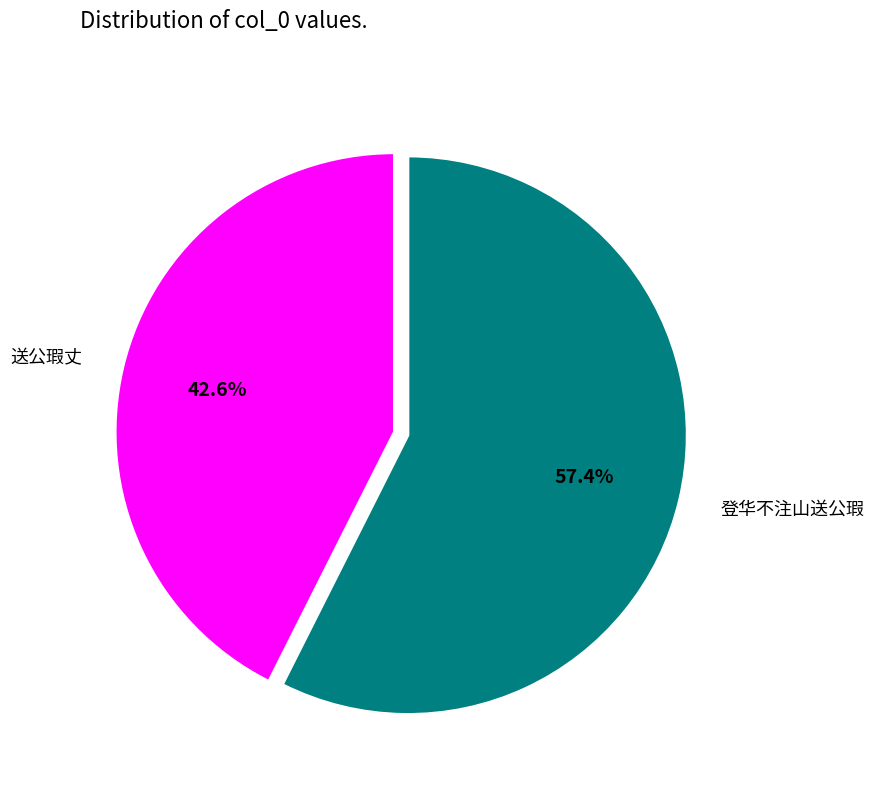

Which category has the smallest portion of the pie?

送公瑕丈